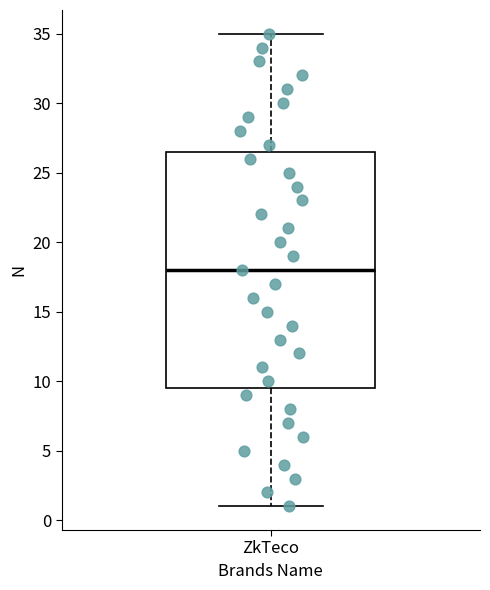

Read this box plot against the y-axis: the position of the median line, the range covered by the box, and the ends of both whiskers. The values are not printed on the chart, so give them approximately, as read against the axis.

median 18.0, box 9.5 to 26.5, whiskers 1.0 to 35.0